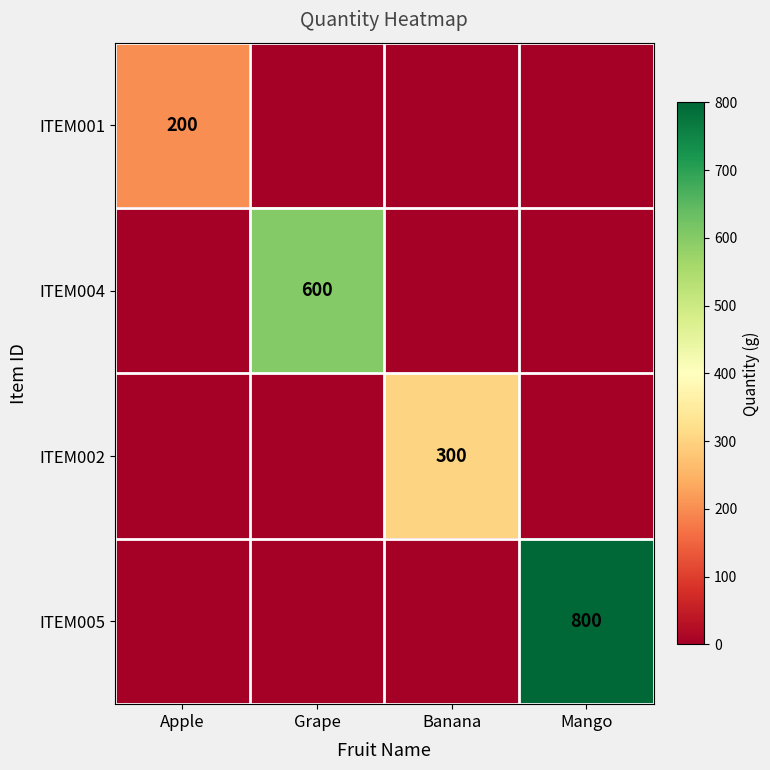

Is it true that ITEM005 equals 339 at Mango?

False